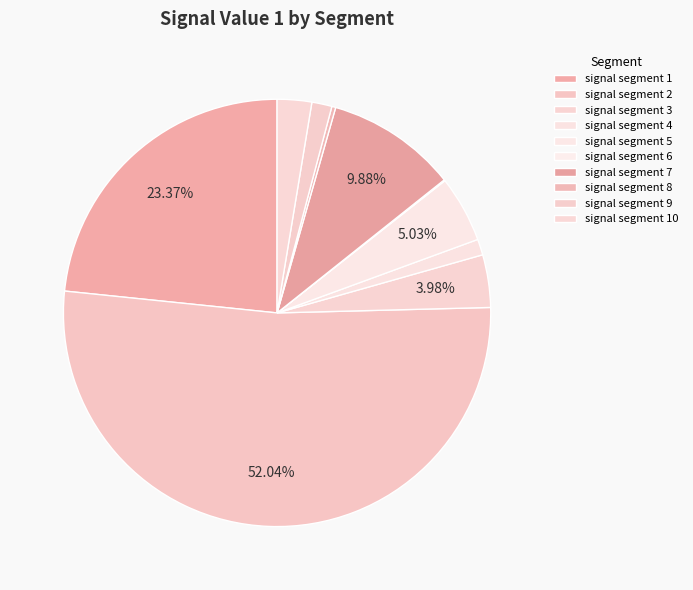

True or false: signal segment 6 accounts for 14% of the total.

False